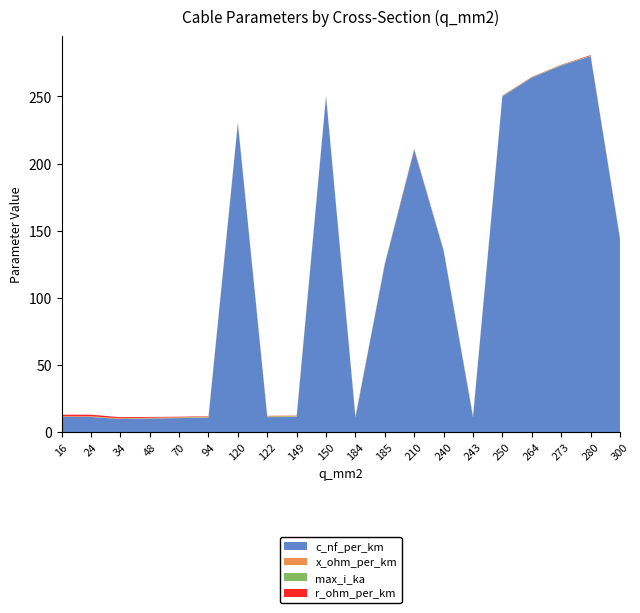

Reading right to left, extract all data points from this chart.

c_nf_per_km: 144.0	280.0	273.0	264.0	250.0	11.0	135.0	210.0	125.0	10.8	250.0	11.2	11.1	230.0	10.8	10.4	10.1	9.7	11.2	11.2
x_ohm_per_km: 0.1	0.1	0.1	0.1	0.1	0.3	0.1	0.1	0.2	0.3	0.1	0.3	0.3	0.1	0.3	0.3	0.3	0.4	0.3	0.3
max_i_ka: 0.6	0.2	0.4	0.2	0.3	0.6	0.5	0.1	0.5	0.5	0.3	0.5	0.4	0.3	0.3	0.3	0.2	0.2	0.1	0.1
r_ohm_per_km: 0.1	0.4	0.2	0.2	0.2	0.1	0.1	0.6	0.1	0.2	0.2	0.2	0.2	0.3	0.3	0.4	0.6	0.8	1.2	1.2